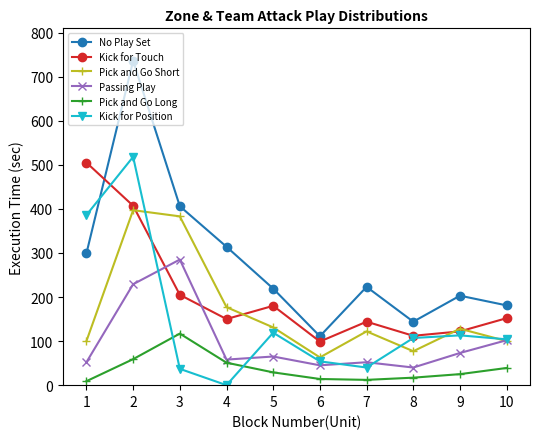

Between 4 and 5, which series saw the biggest shift?

Kick for Position